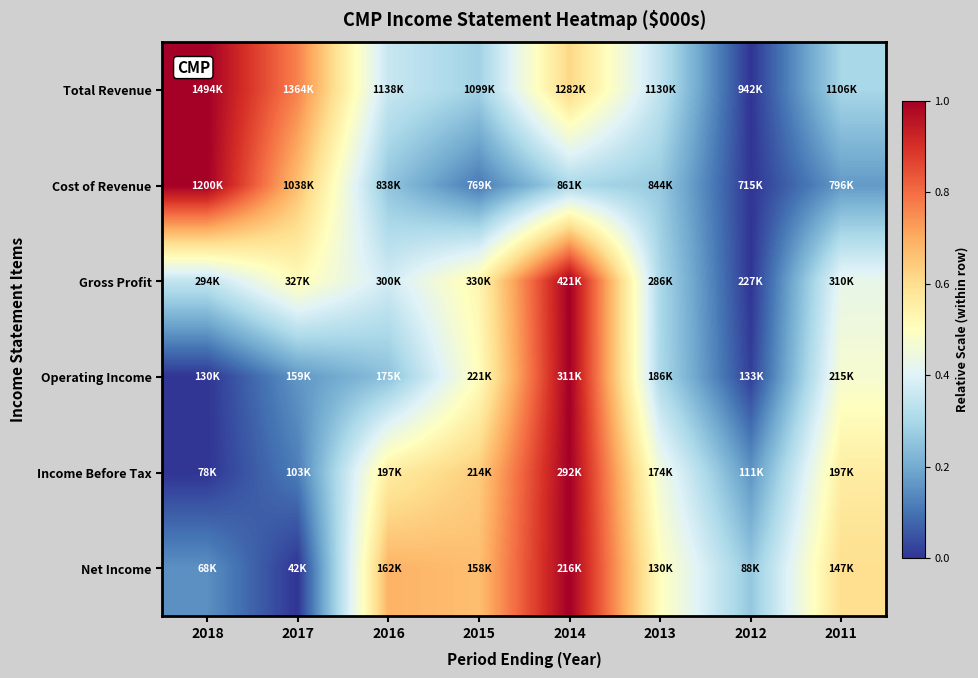

Reading left to right, transcribe all the data shown in this chart.

Total Revenue: 2018=1.0	2017=0.8	2016=0.4	2015=0.3	2014=0.6	2013=0.3	2012=0.0	2011=0.3
Cost of Revenue: 2018=1.0	2017=0.7	2016=0.3	2015=0.1	2014=0.3	2013=0.3	2012=0.0	2011=0.2
Gross Profit: 2018=0.3	2017=0.5	2016=0.4	2015=0.5	2014=1.0	2013=0.3	2012=0.0	2011=0.4
Operating Income: 2018=0.0	2017=0.2	2016=0.2	2015=0.5	2014=1.0	2013=0.3	2012=0.0	2011=0.5
Income Before Tax: 2018=0.0	2017=0.1	2016=0.6	2015=0.6	2014=1.0	2013=0.5	2012=0.2	2011=0.6
Net Income: 2018=0.1	2017=0.0	2016=0.7	2015=0.7	2014=1.0	2013=0.5	2012=0.3	2011=0.6